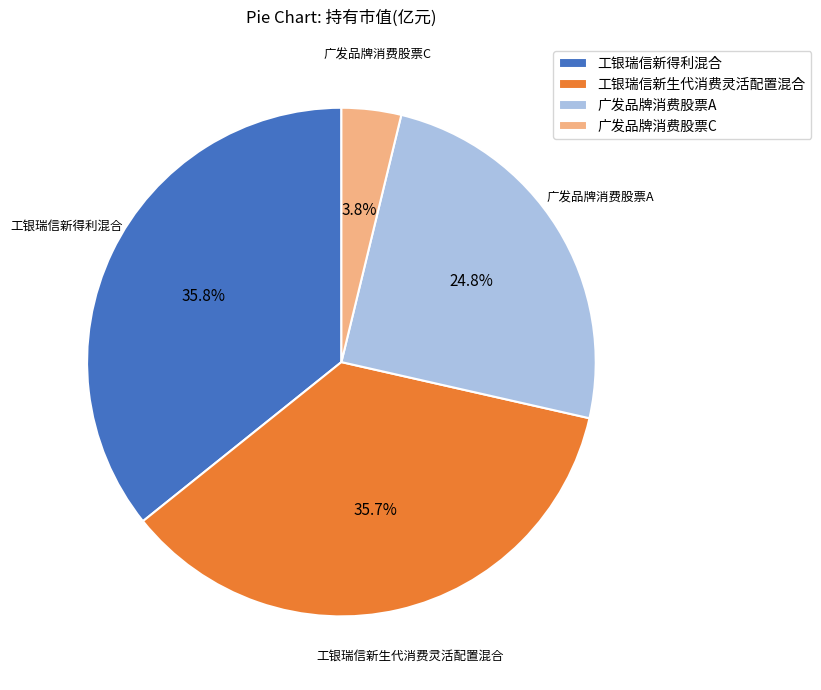

Is 广发品牌消费股票A the majority of the pie?

No